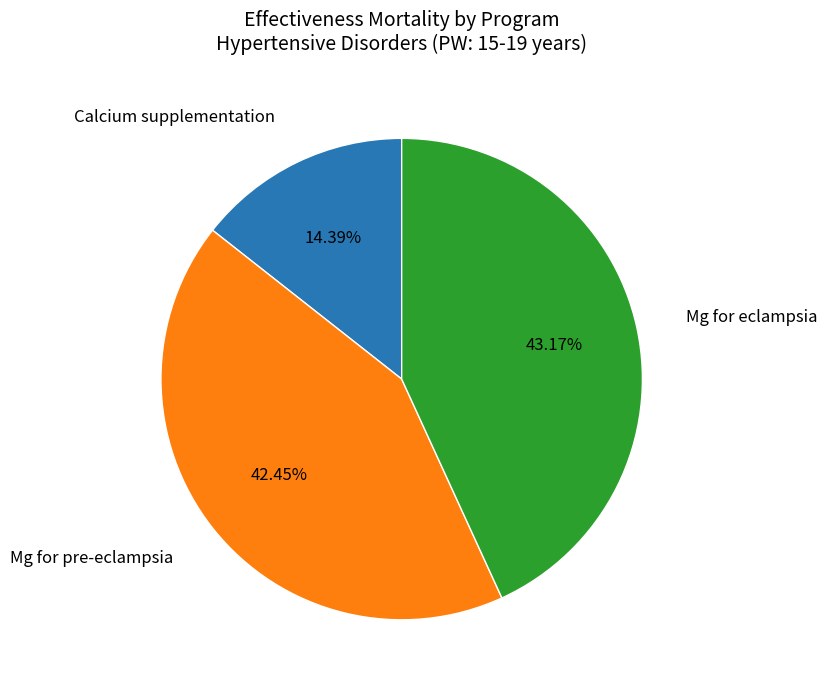

Is there a majority slice in this chart?

No